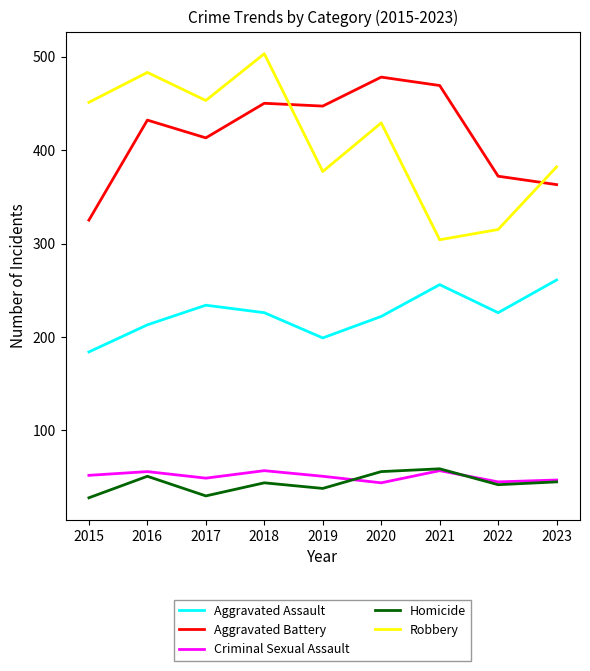

Is it true that Homicide equals 21 at 2019?

False